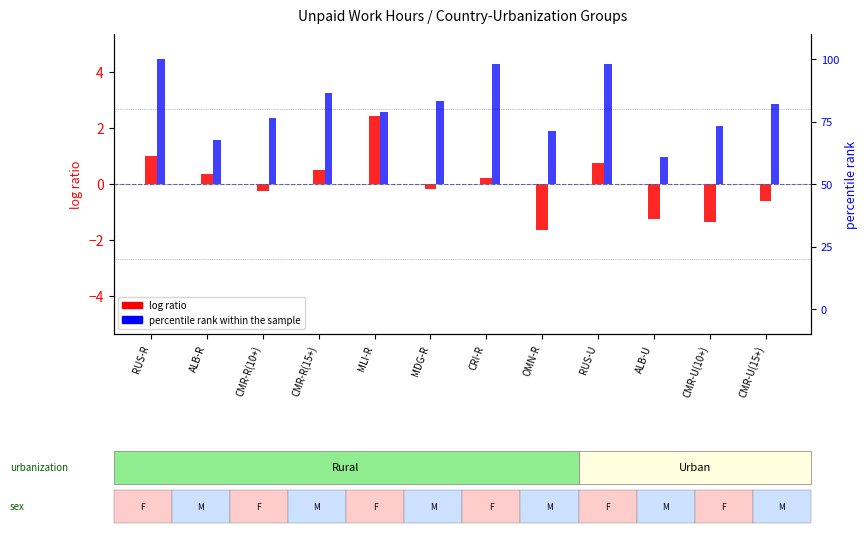

How many values in the log ratio series exceed 0?

6